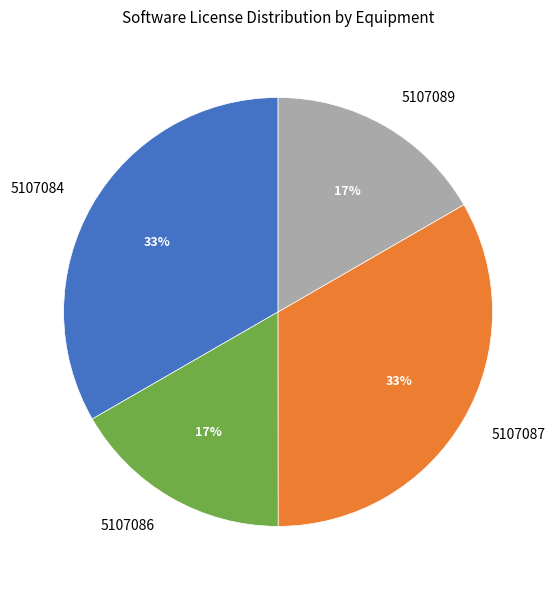

Does any single category account for the majority?

No